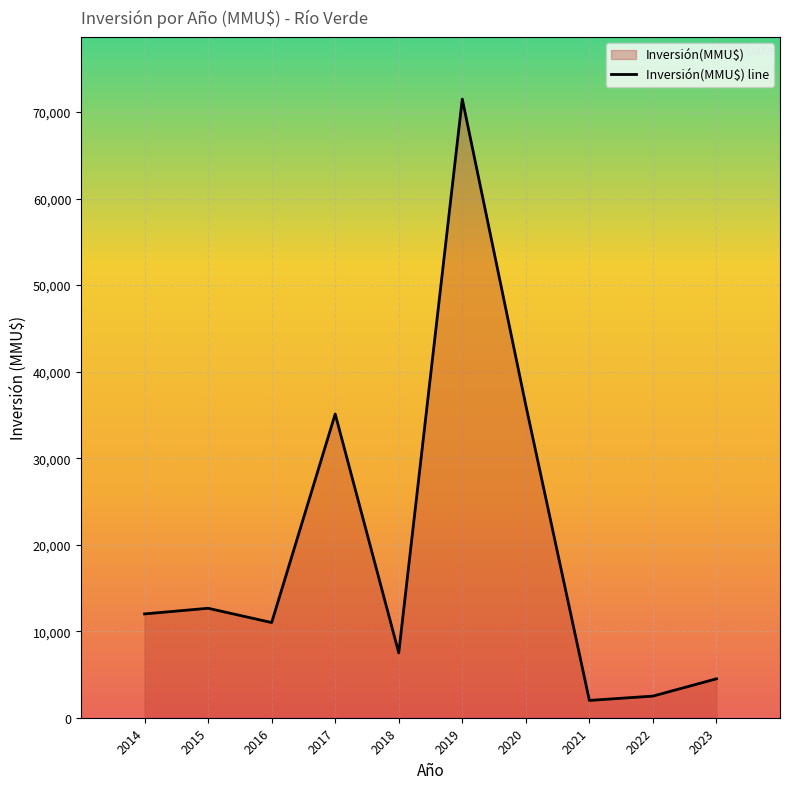

How many lines are shown in the chart?

1